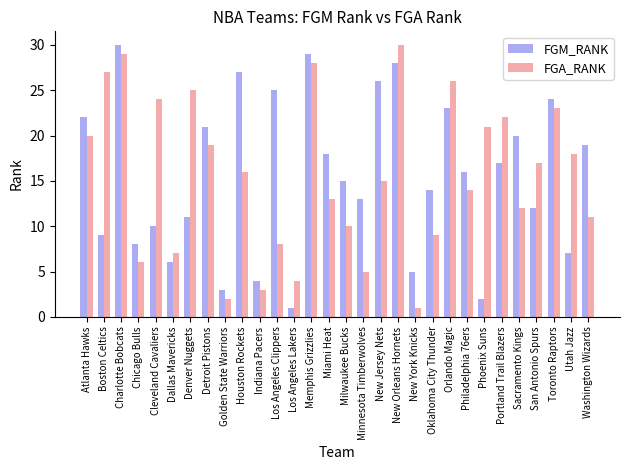

What is the spread (max minus min) of values at Los Angeles Lakers?

3